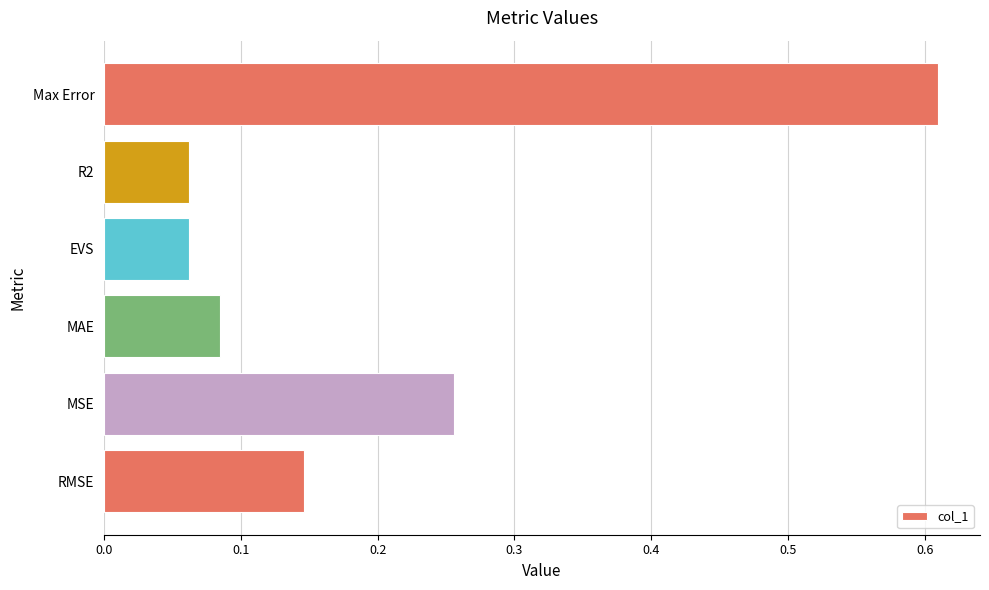

How many values are between 0 and 1?

6